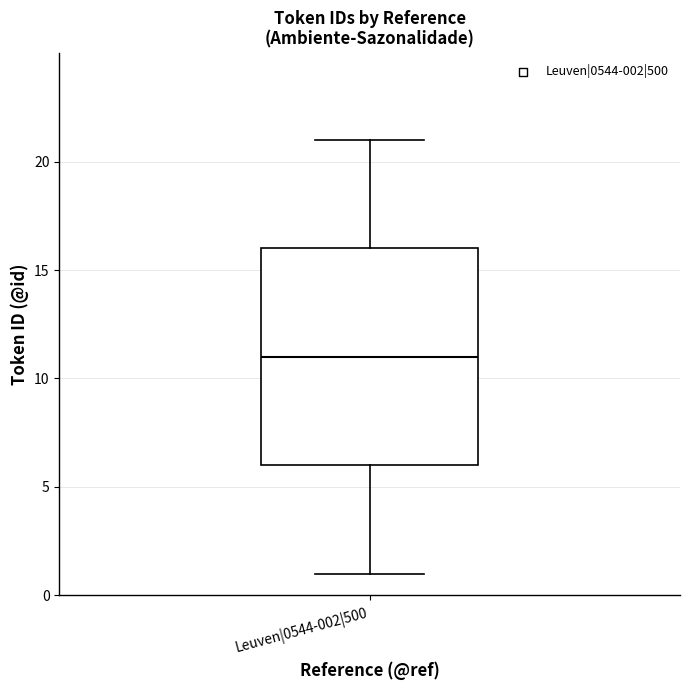

Where does the upper whisker of the box for Leuven|0544-002|500 end on the y-axis? The values are not printed on the chart, so give them approximately, as read against the axis.

21